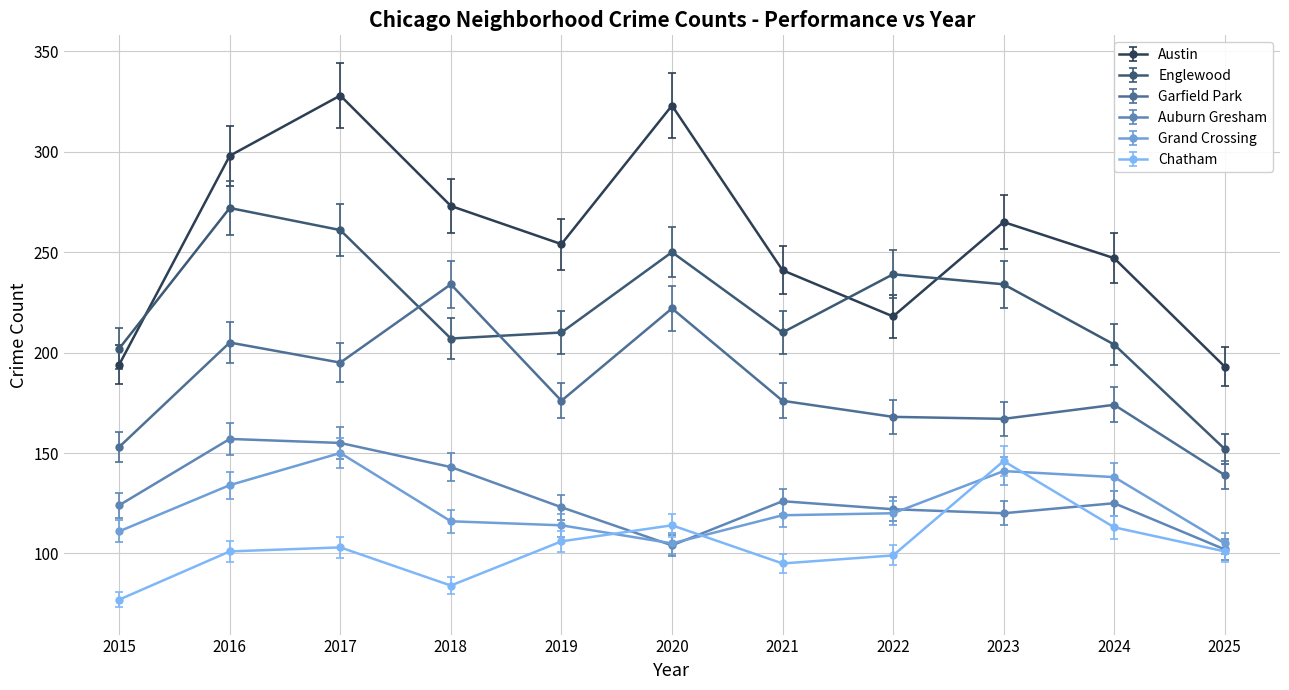

What is the approximate value of Garfield Park at 2021, to the nearest 5?

175